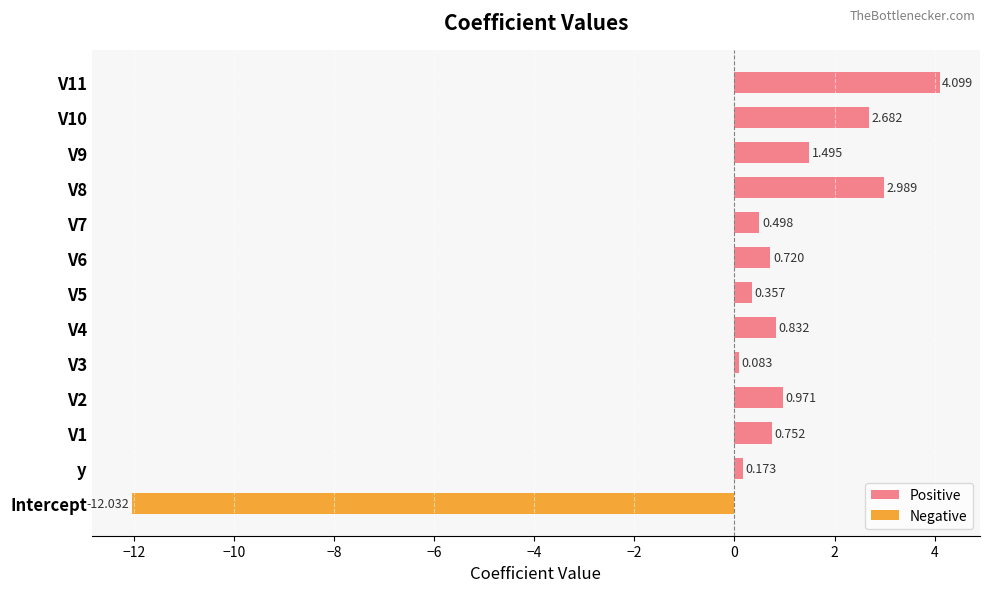

What is the spread (max minus min) of values at V6?

0.7